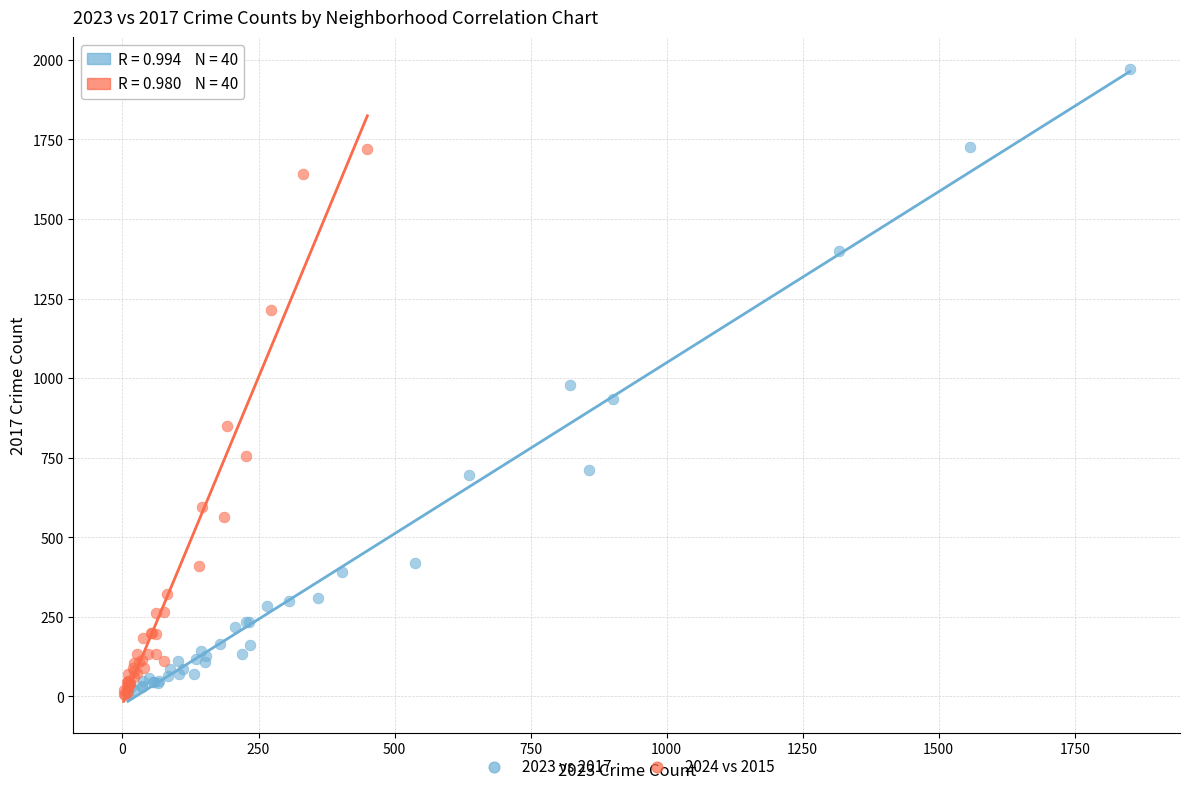

Which series has the largest Y range (max minus min)?

2023 vs 2017